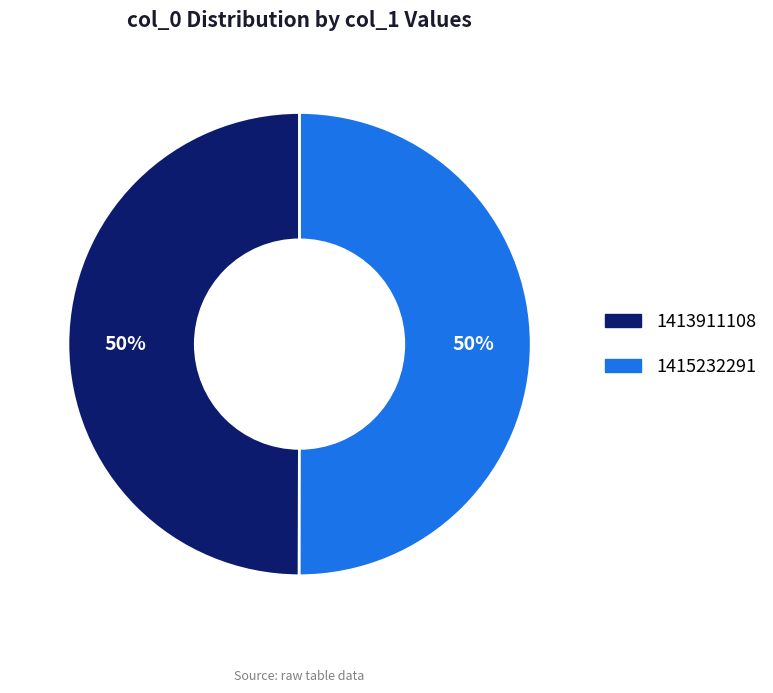

Combined, do 1415232291 and 1413911108 account for over 50%?

Yes